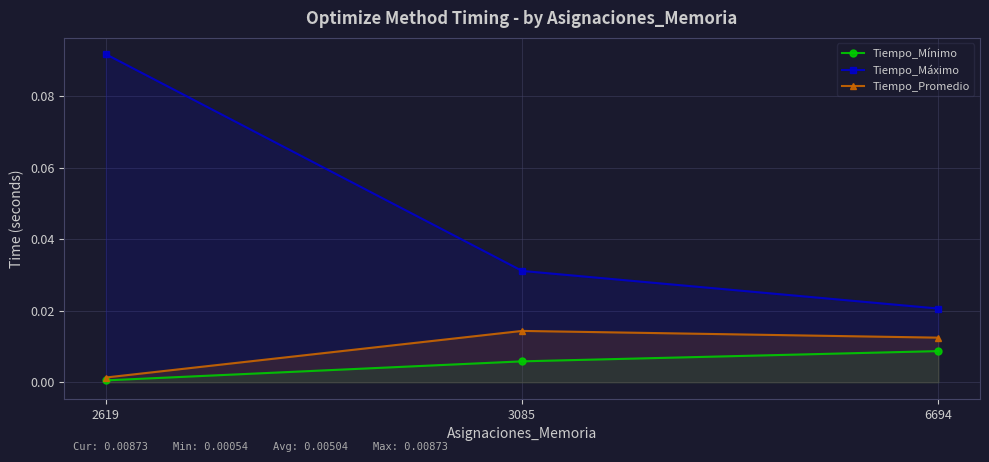

Which has a higher value, 2619 or 3085?

3085